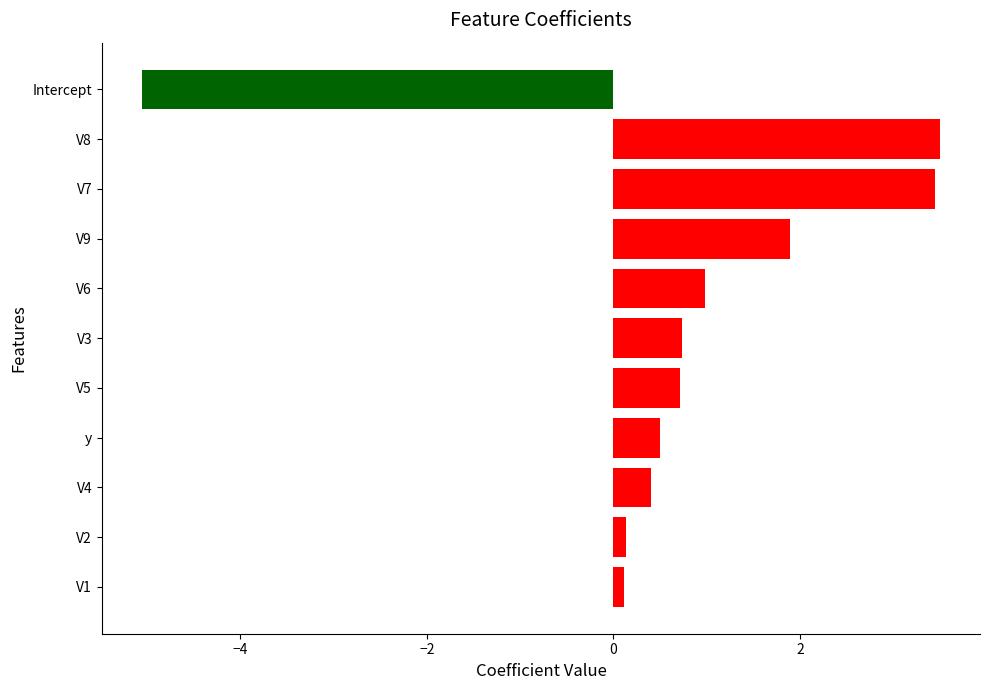

Reading bottom to top, transcribe all the data shown in this chart.

V1=0.1	V2=0.1	V4=0.4	y=0.5	V5=0.7	V3=0.7	V6=1.0	V9=1.9	V7=3.4	V8=3.5	Intercept=-5.1